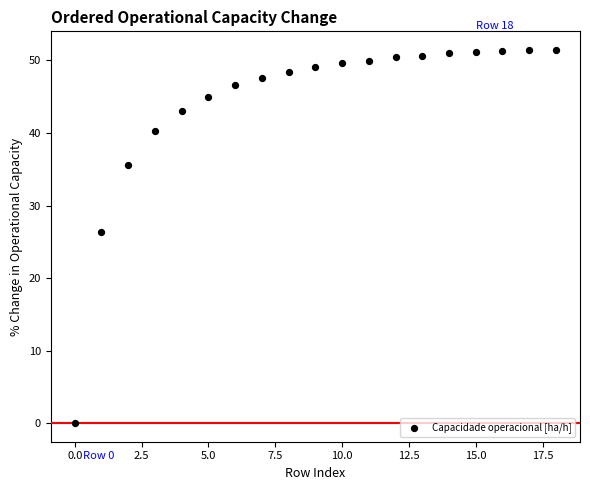

What is the range of Y values (max minus min)?

51.4